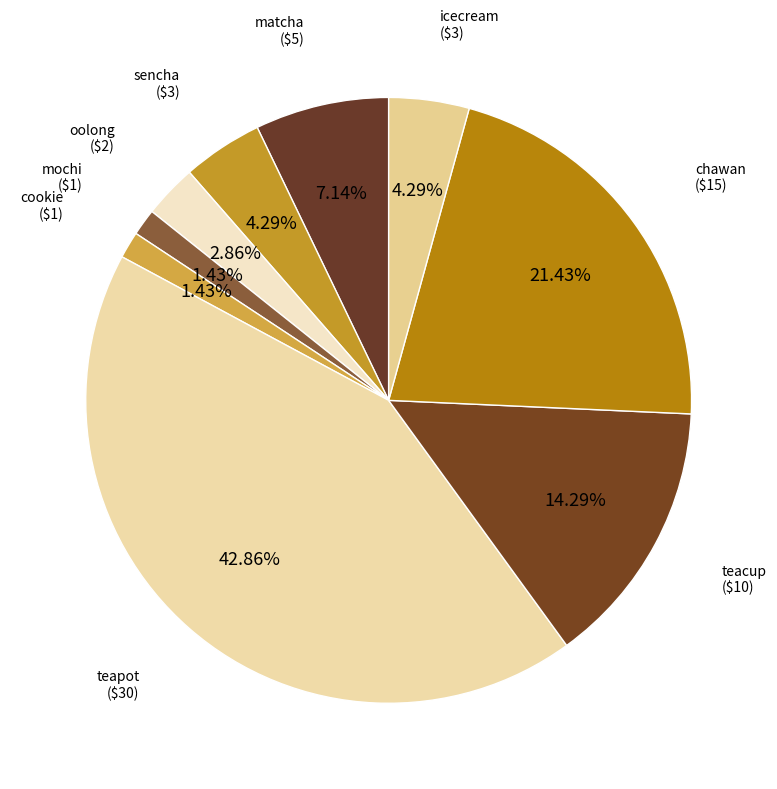

How many slices are in this pie chart?

9